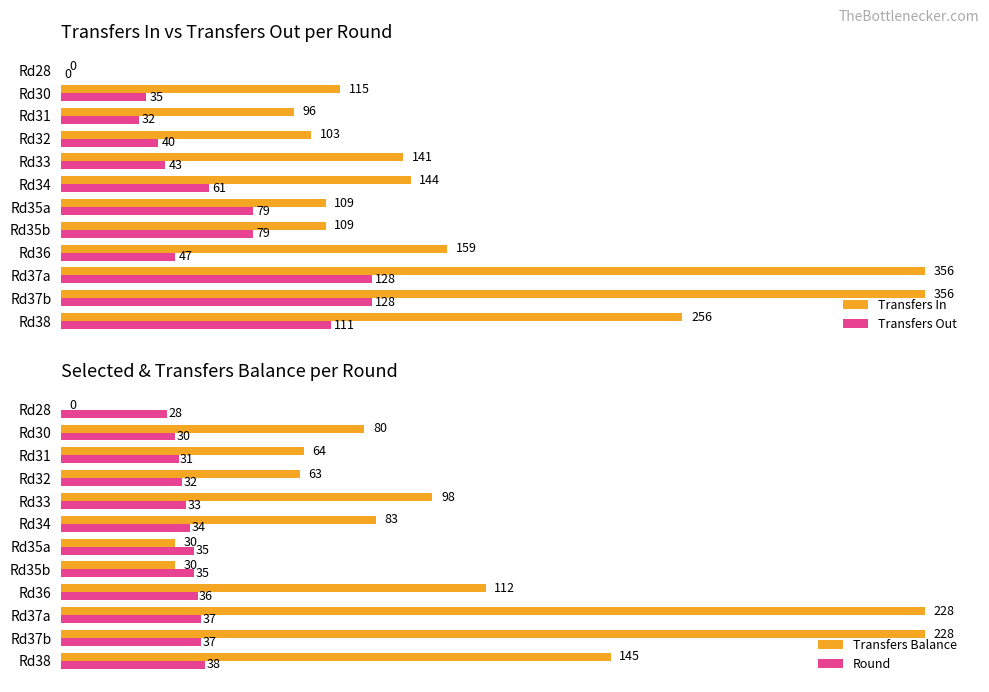

Is the value of Transfers Out at Rd32 greater than the value of Transfers In at Rd37a?

No